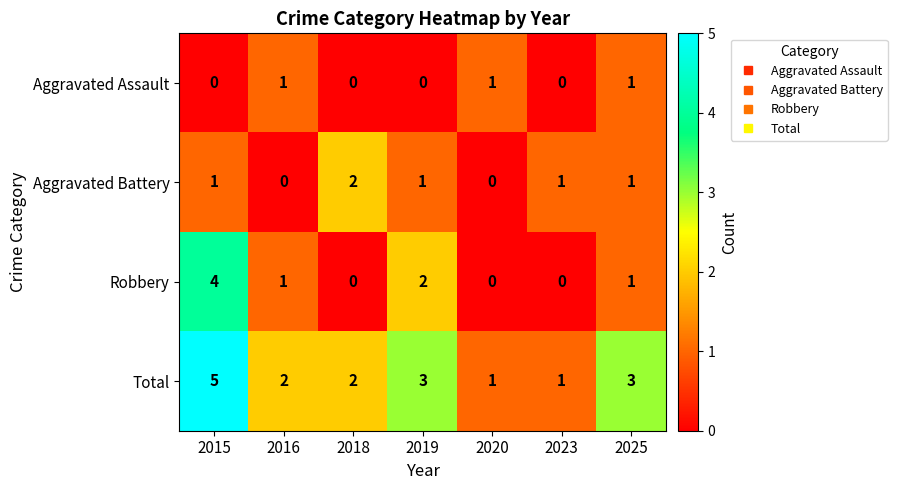

What is the difference between the Robbery values at 2020 and 2015?

4